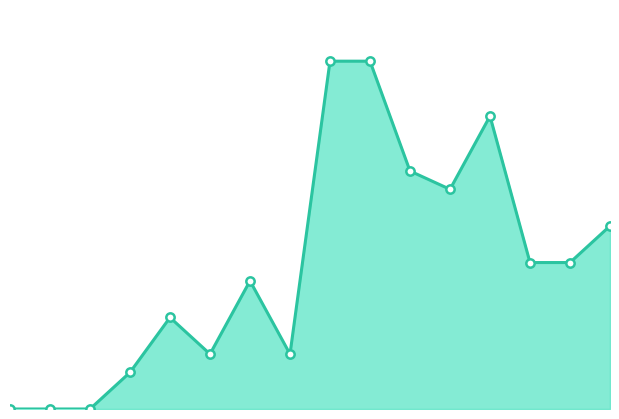

List the labels in order of value, smallest first.

2024-10-07, 2024-10-14, 2024-10-21, 2024-10-28, 2024-11-11, 2024-11-25, 2024-11-04, 2024-11-18, 2025-01-06, 2025-01-13, 2025-01-20, 2024-12-23, 2024-12-16, 2024-12-30, 2024-12-02, 2024-12-09